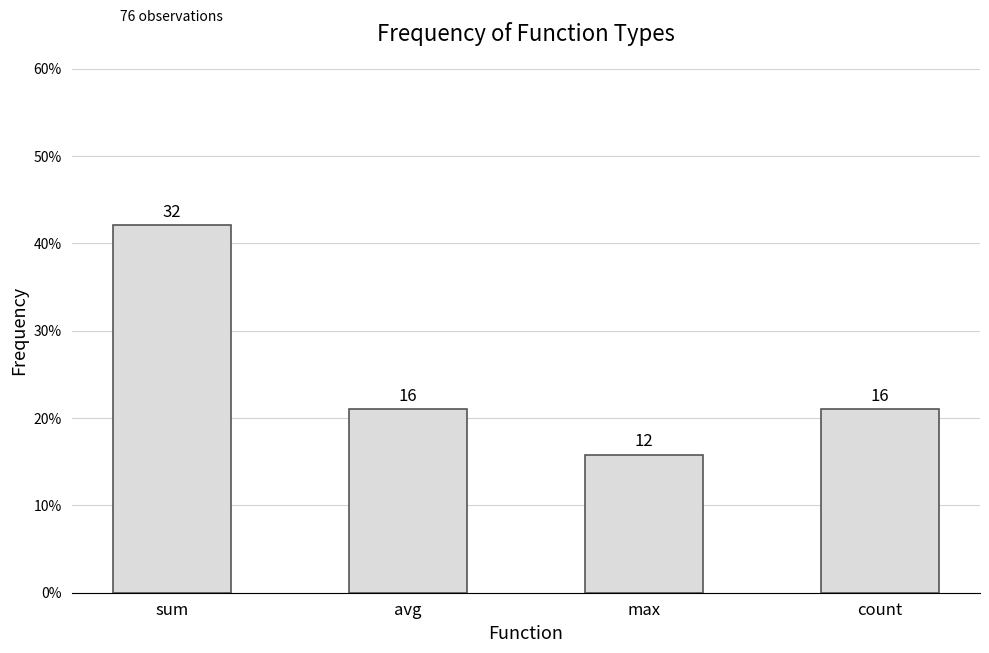

Does the chart contain any negative values?

No